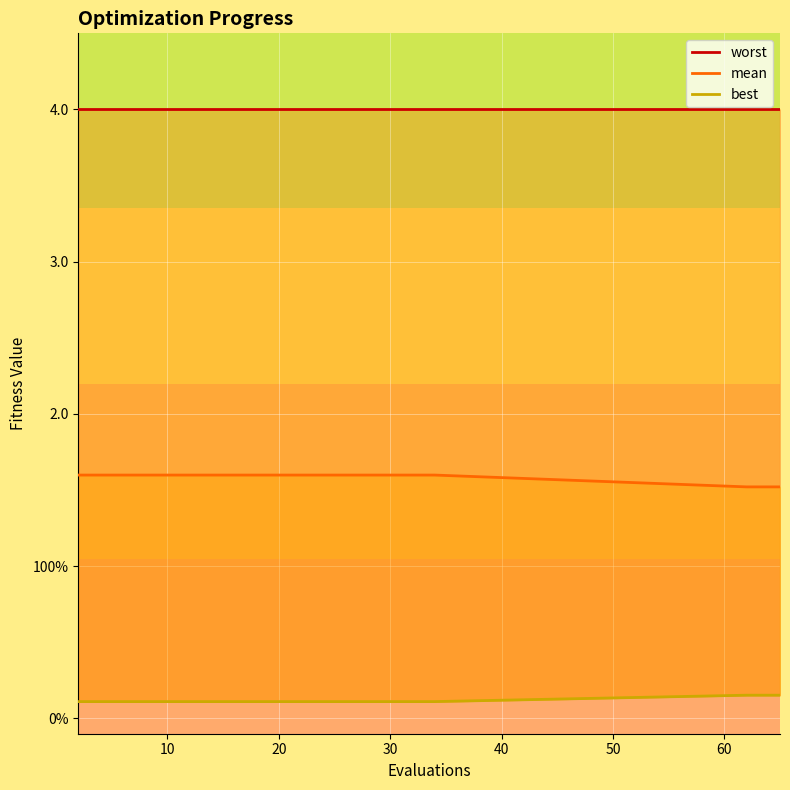

True or false: worst and mean cross at least once.

False